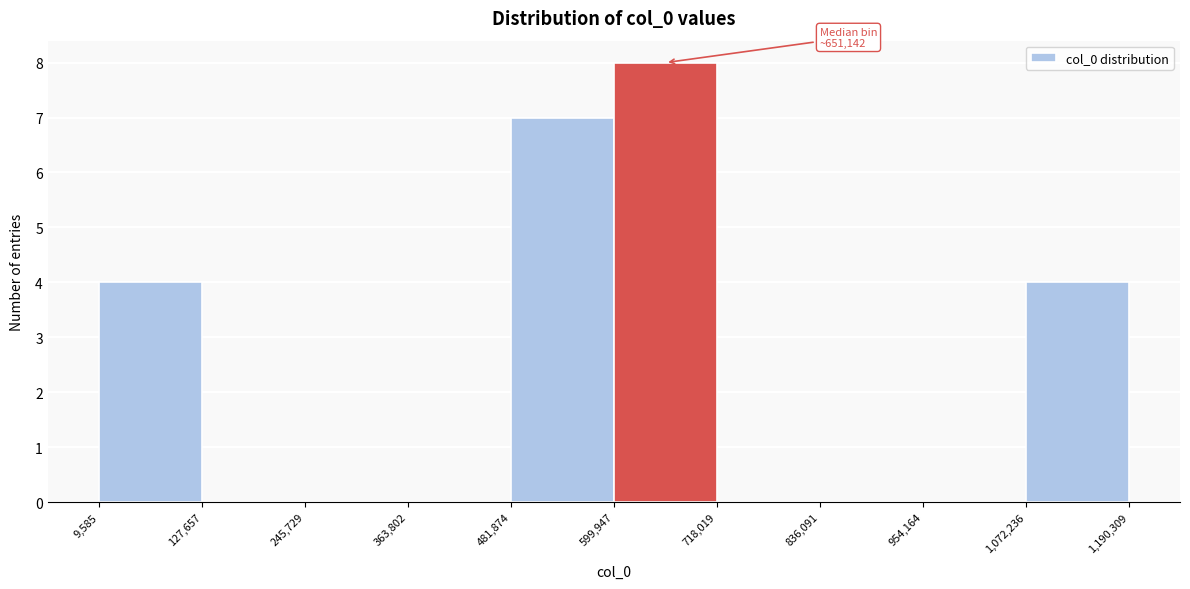

Over which range of the x-axis is the bar tallest?

599,947 to 718,019